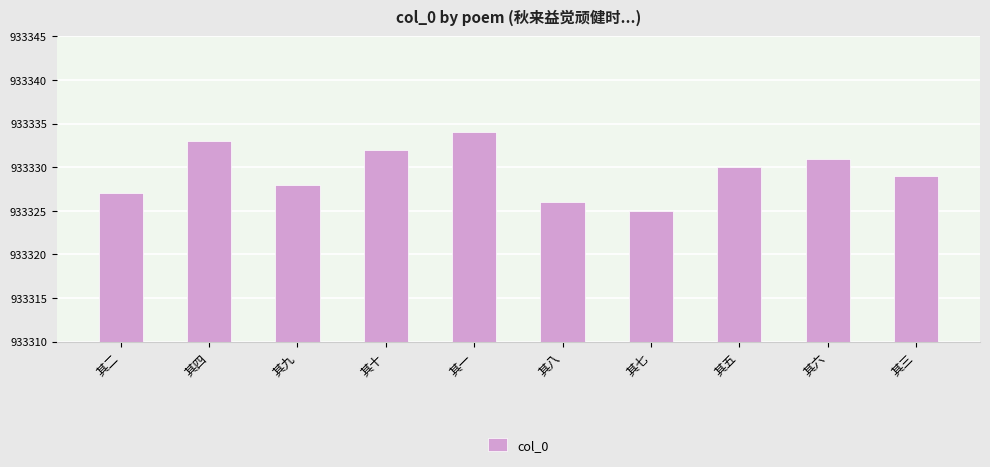

Where is the data nearest to the value 933329?

其三